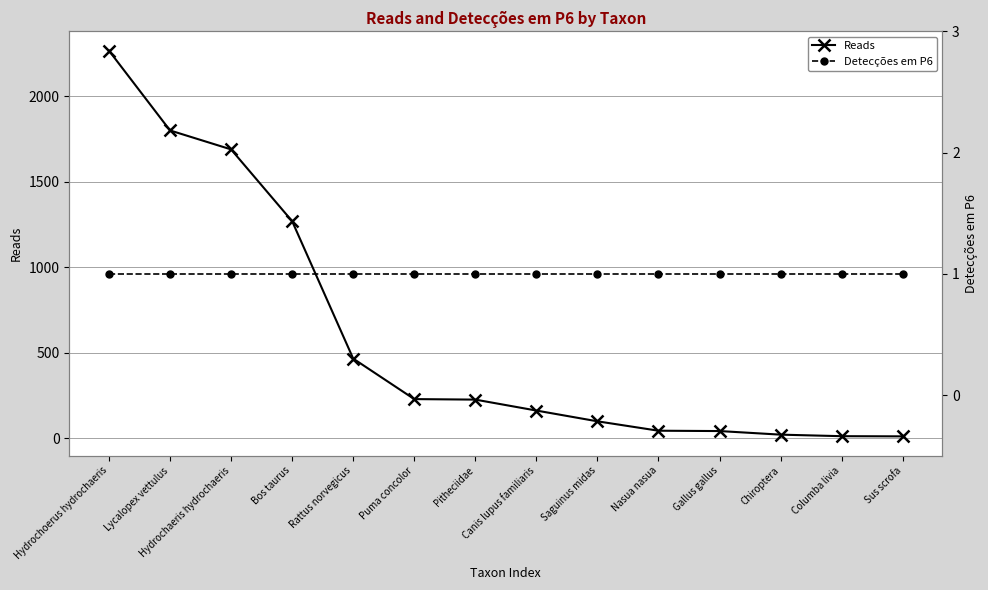

At which label does Reads reach its peak?

Hydrochoerus hydrochaeris